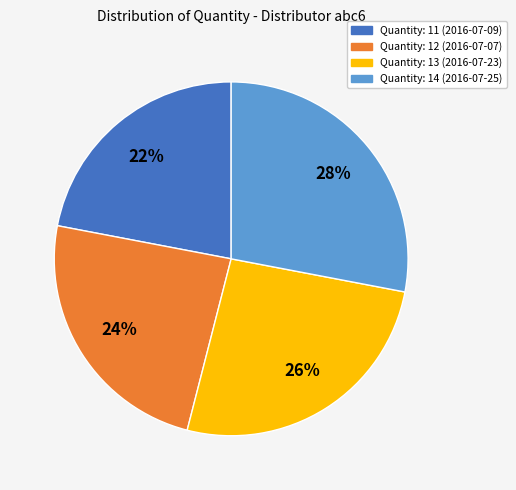

How many slices are in this pie chart?

4